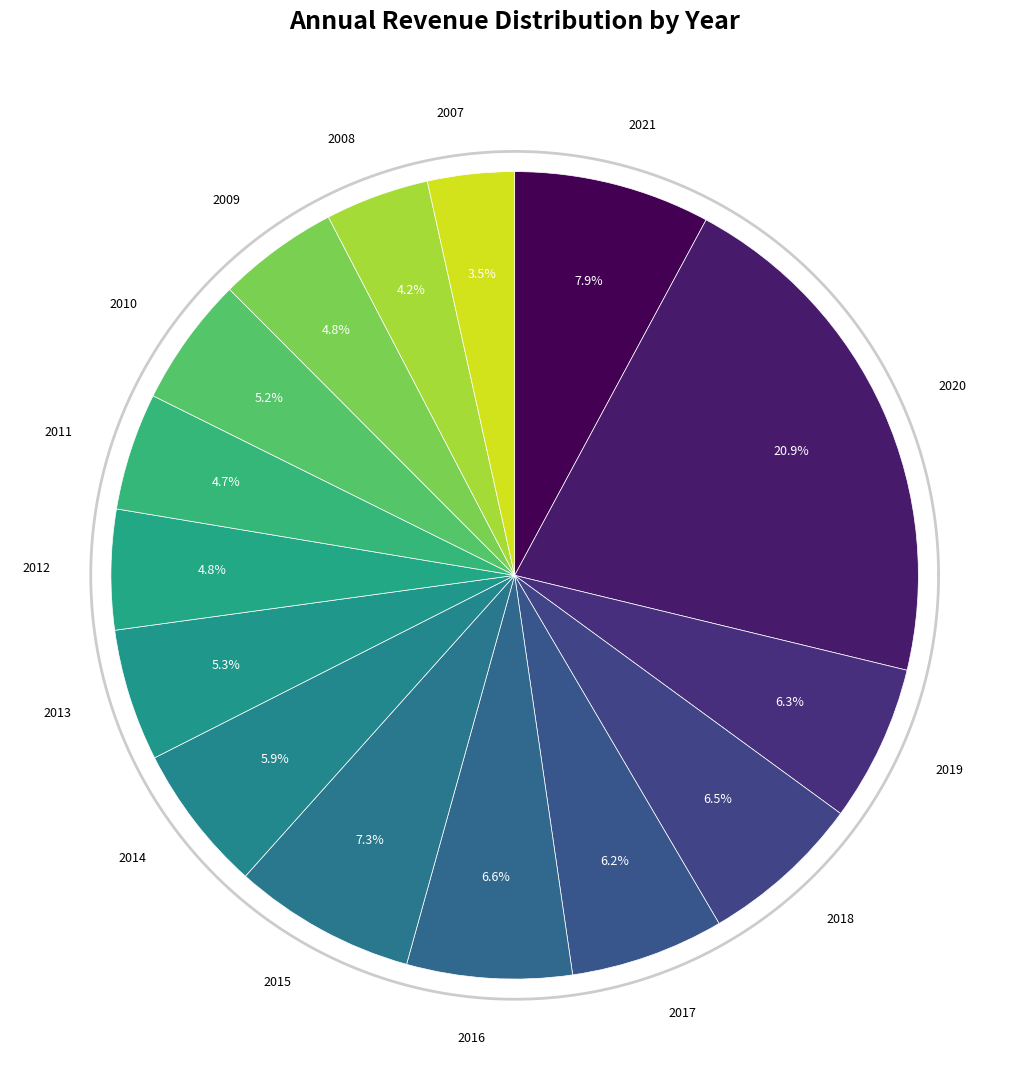

The 2007 slice represents 14% of the pie. True or false?

False